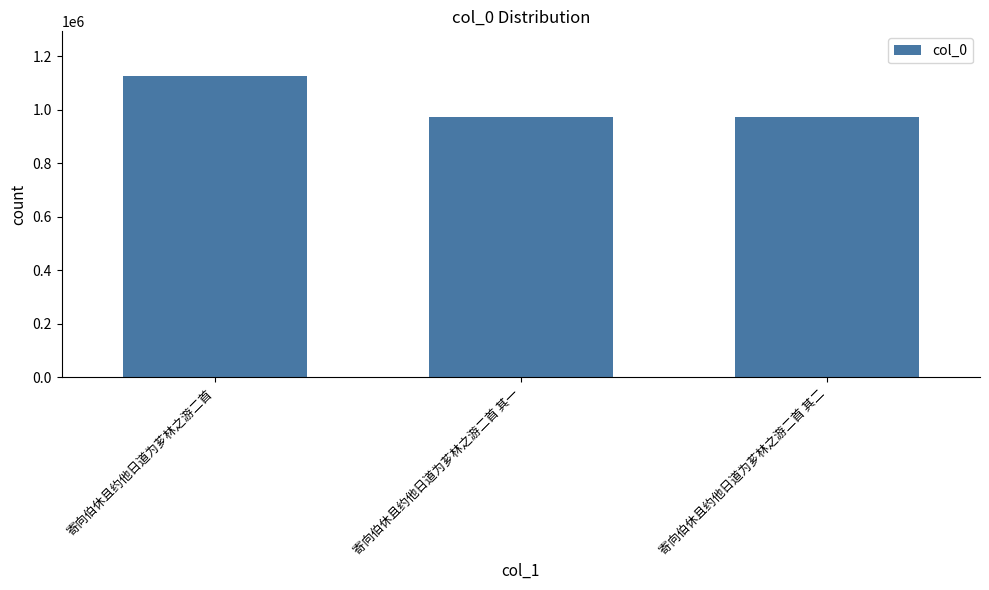

The chart shows a value of 1681207 at 寄向伯休且约他日道为芗林之游二首 其一. True or false?

False